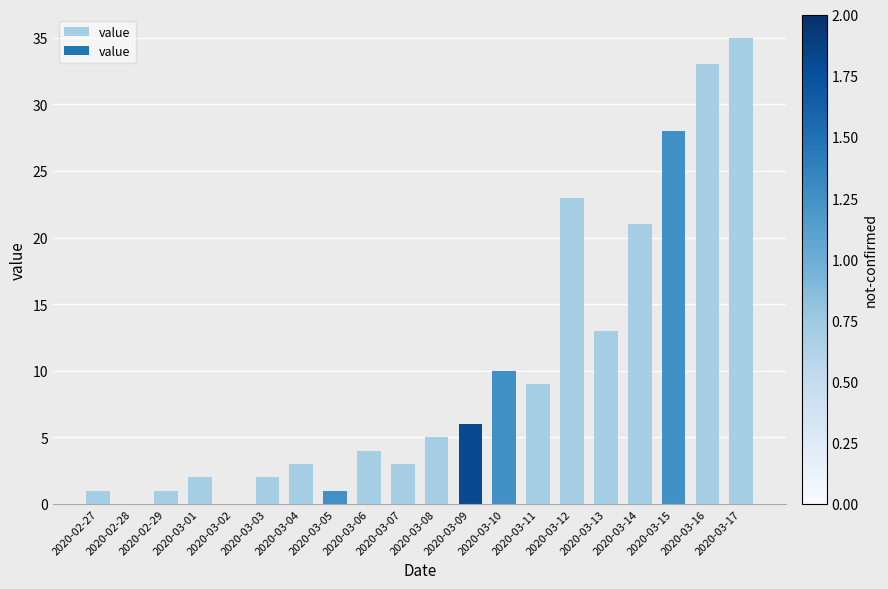

What is the maximum value shown in the chart?

35